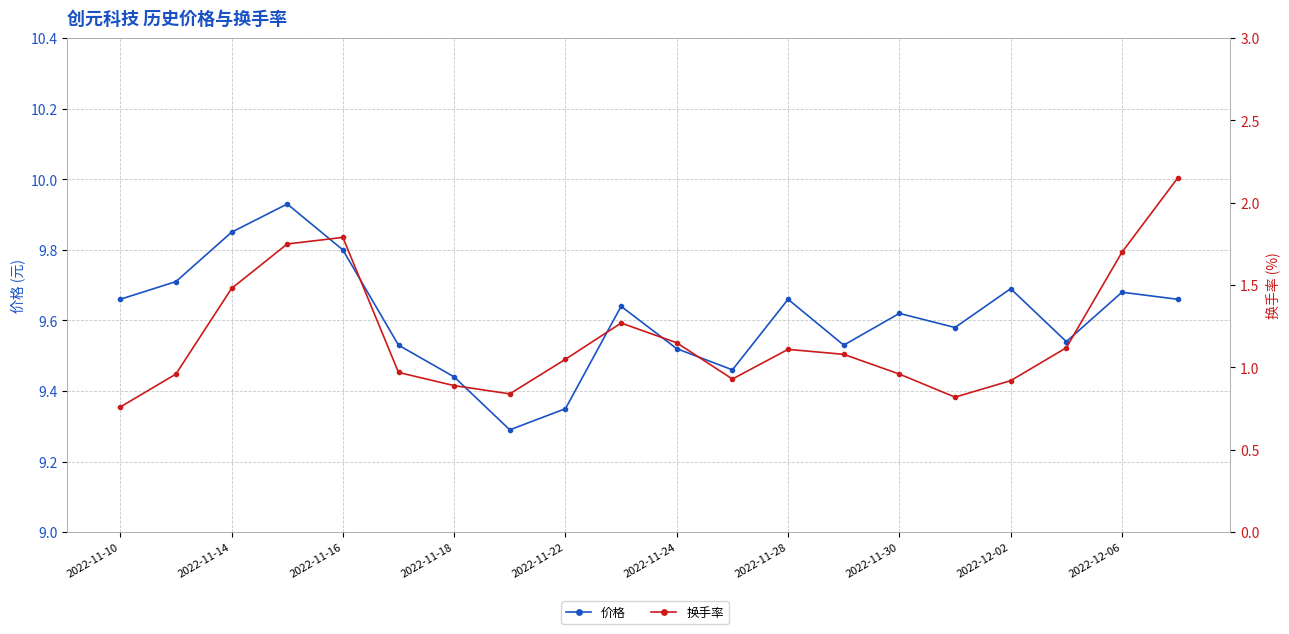

List the series in order of their peak value, lowest first.

换手率, 价格